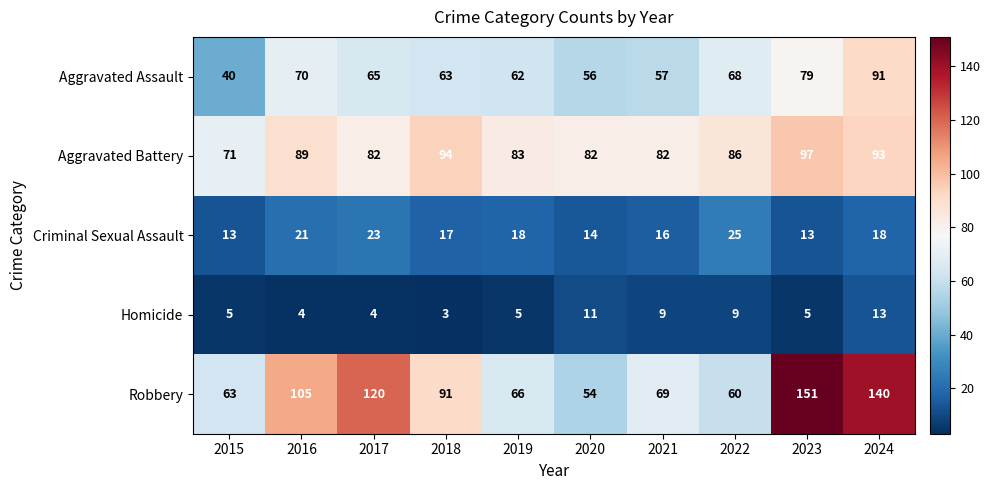

The value of Criminal Sexual Assault at 2022 is 36. True or false?

False